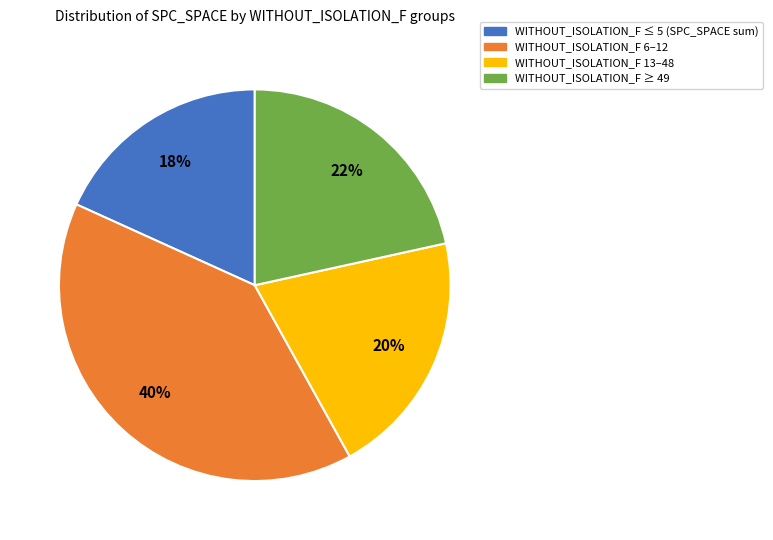

To the nearest percent, what is the difference between the largest and smallest slice percentages?

22%